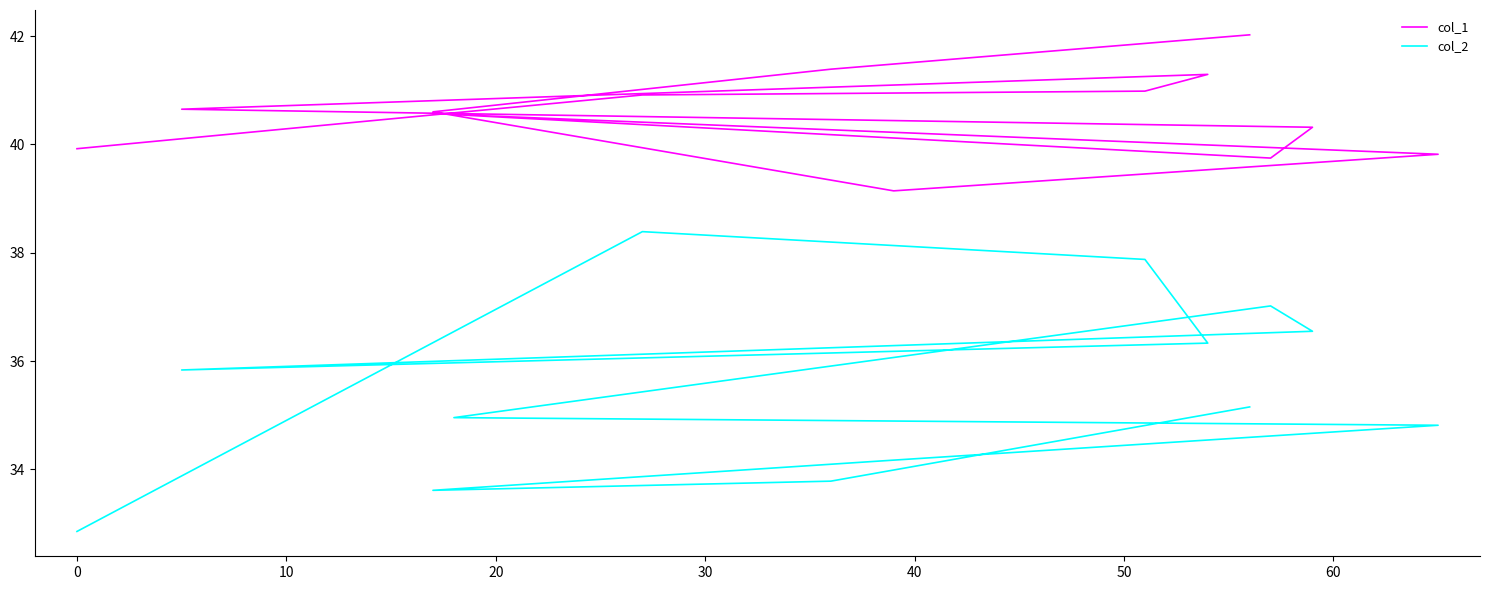

Is the value of col_1 at 50 greater than the value of col_2 at 30?

Yes